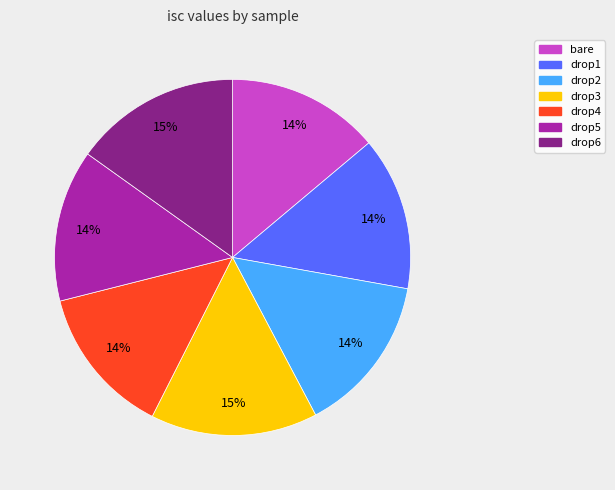

Combined, do drop1 and drop6 account for over 50%?

No